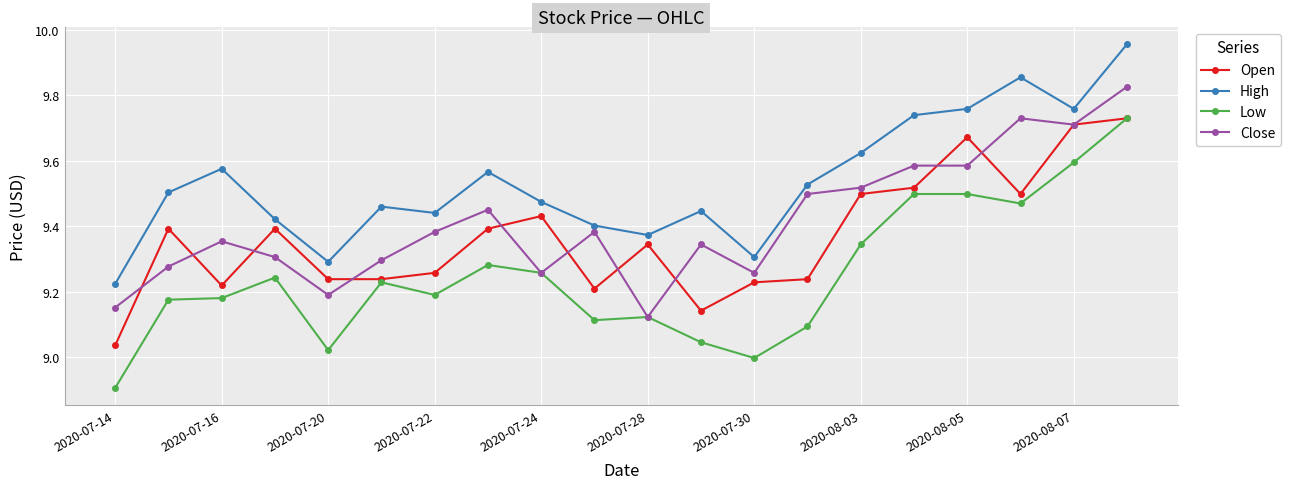

Which series has the largest range (max minus min)?

Low